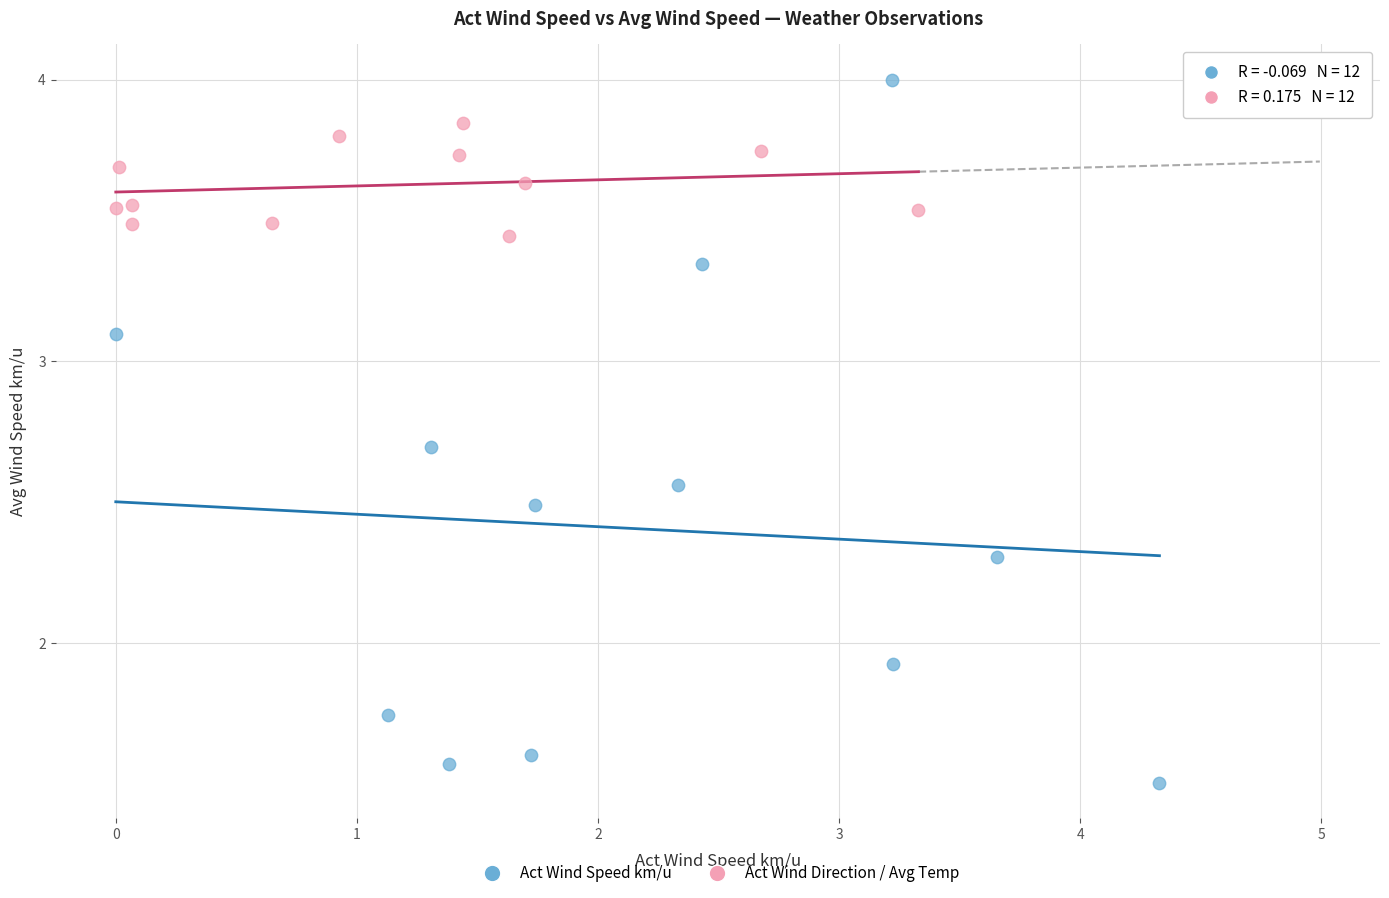

Which series has the widest spread of Y values?

Act Wind Speed km/u